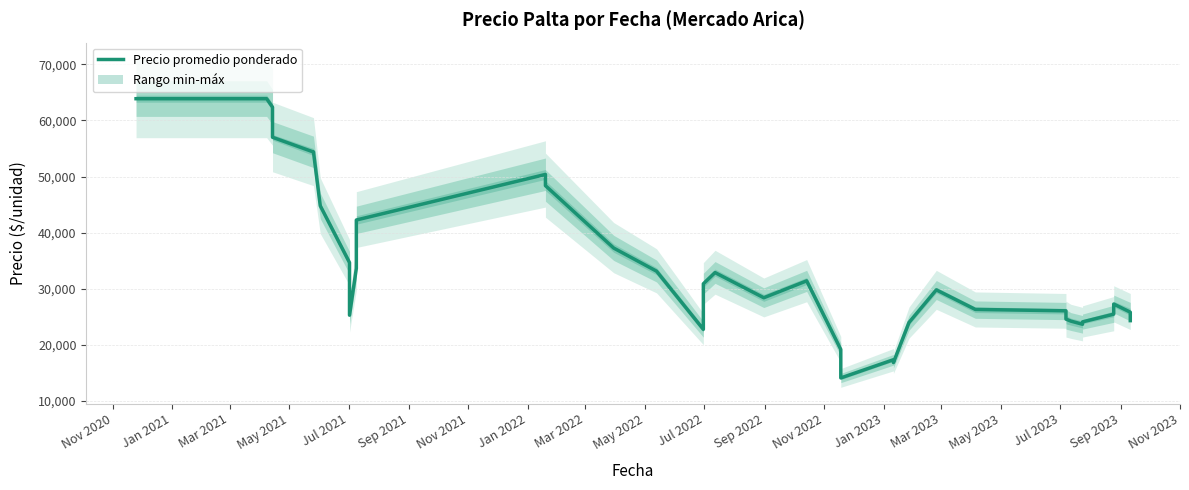

What is the value of the 16th point from the left?

22750.0